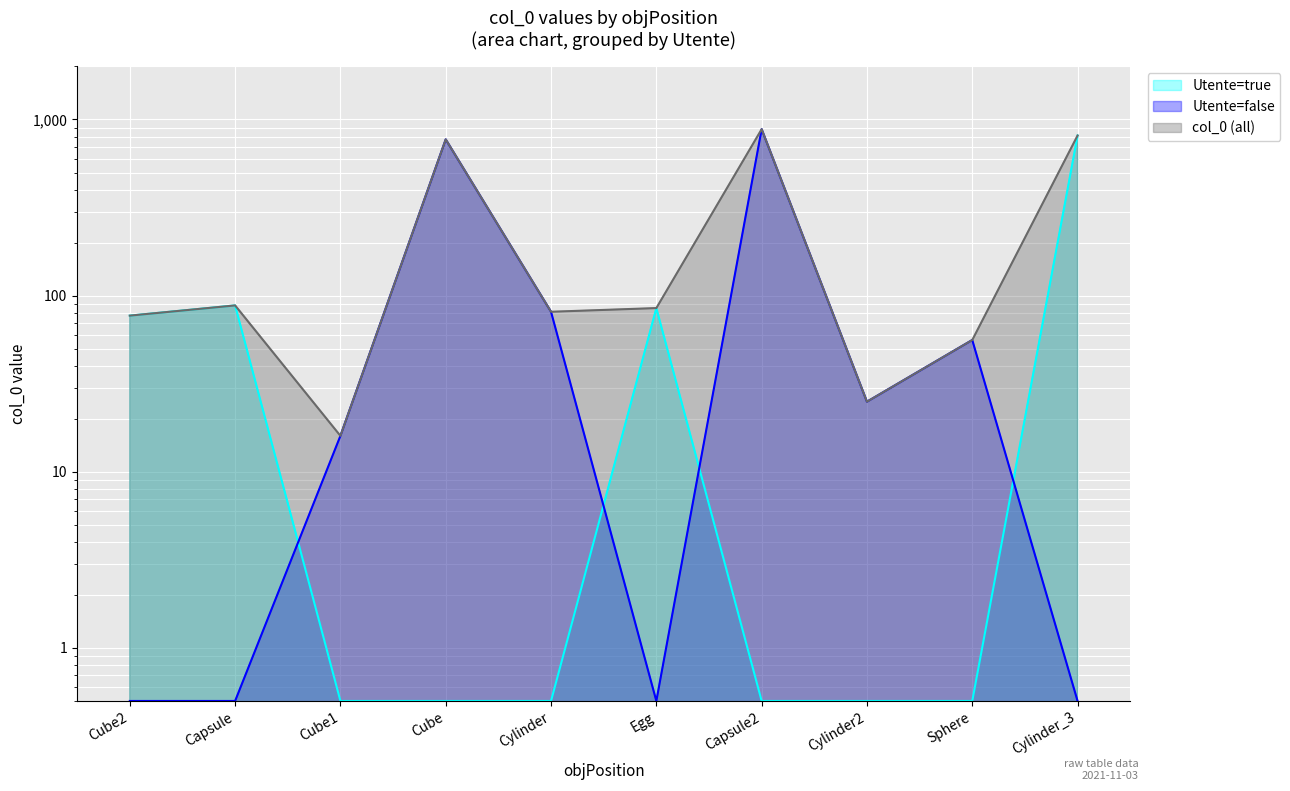

Does the chart display data point markers on the line(s)?

No